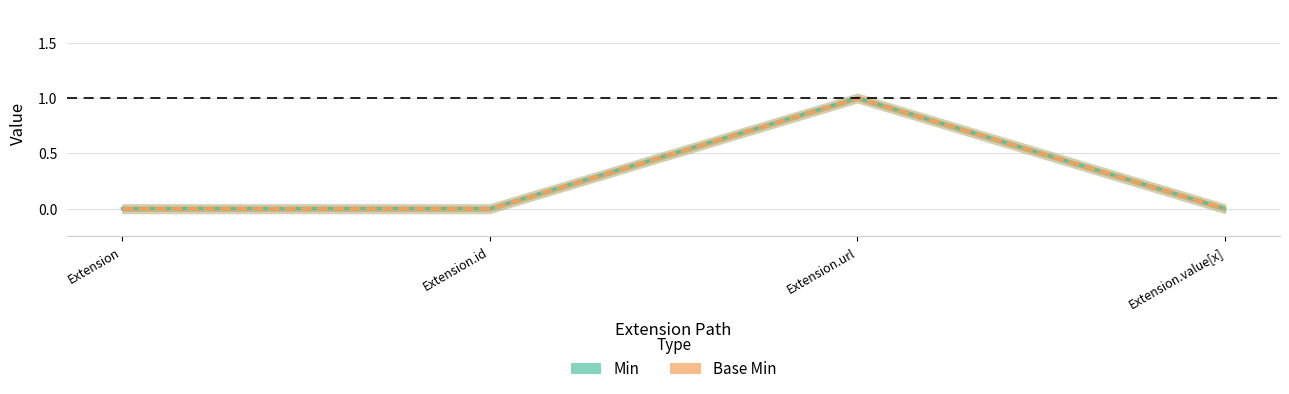

Between Extension.url and Extension.value[x], which series saw the biggest shift?

Min